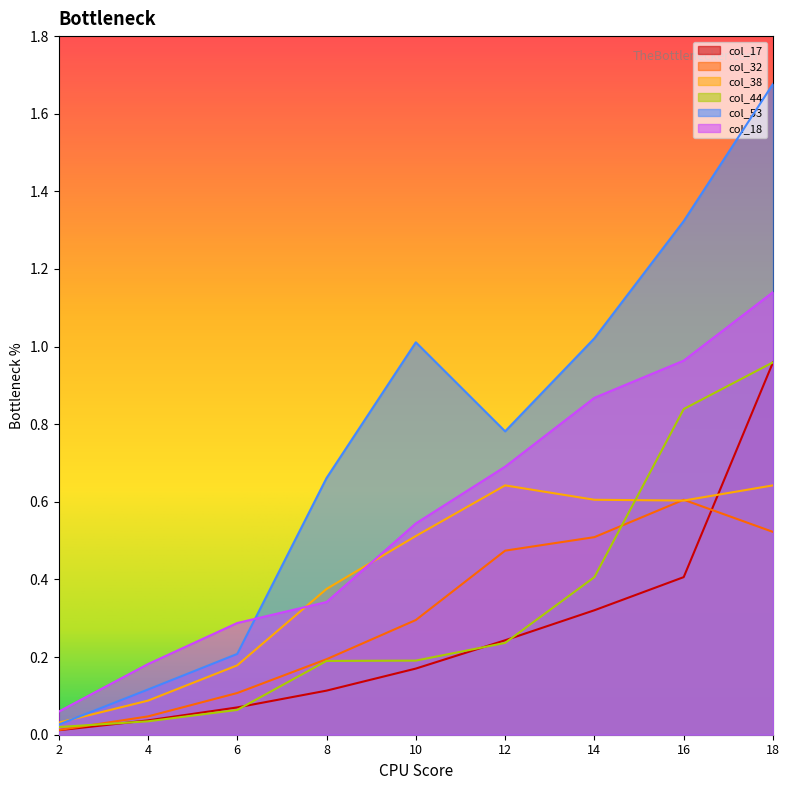

Which category has the highest value in the col_17 series?

18